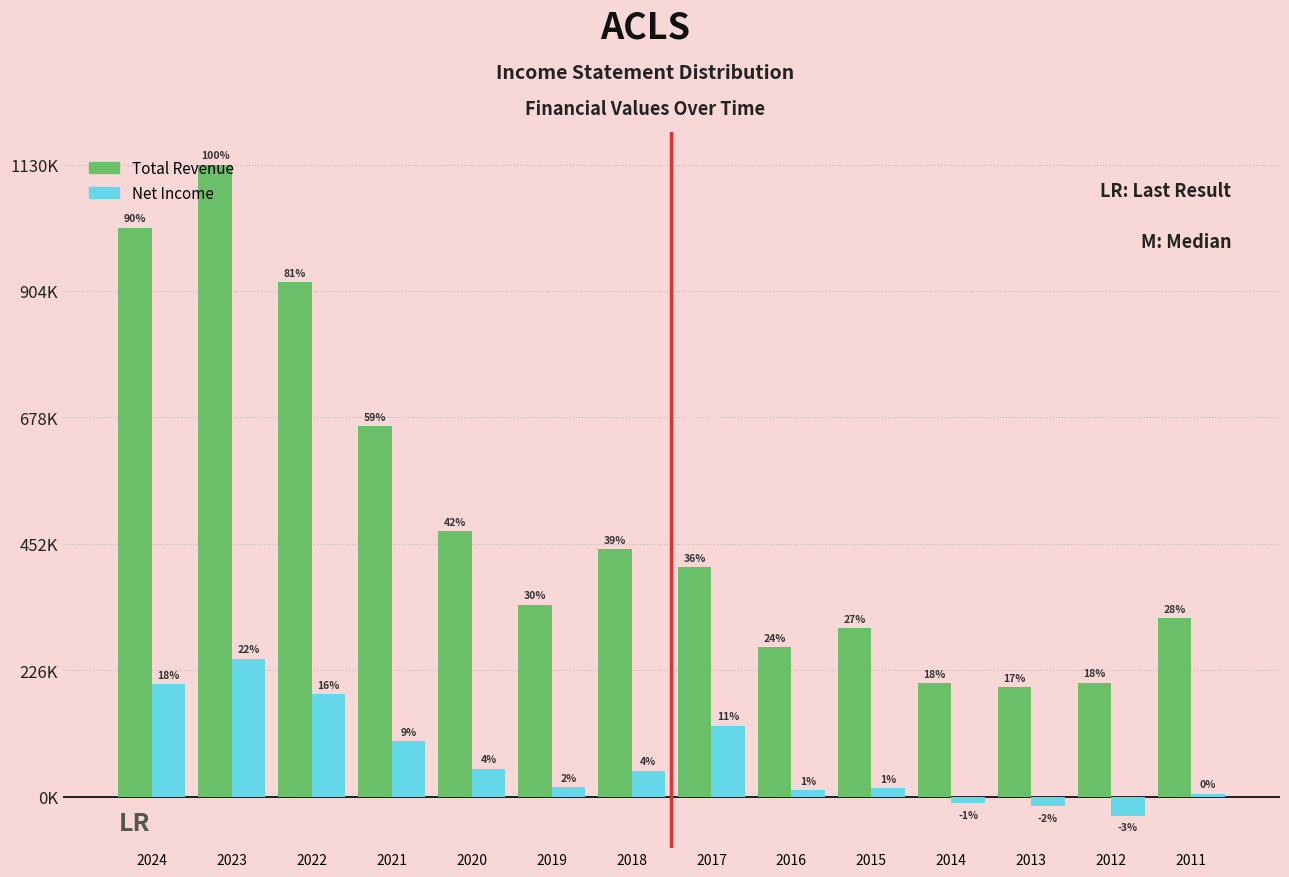

Does the chart contain any negative values?

Yes